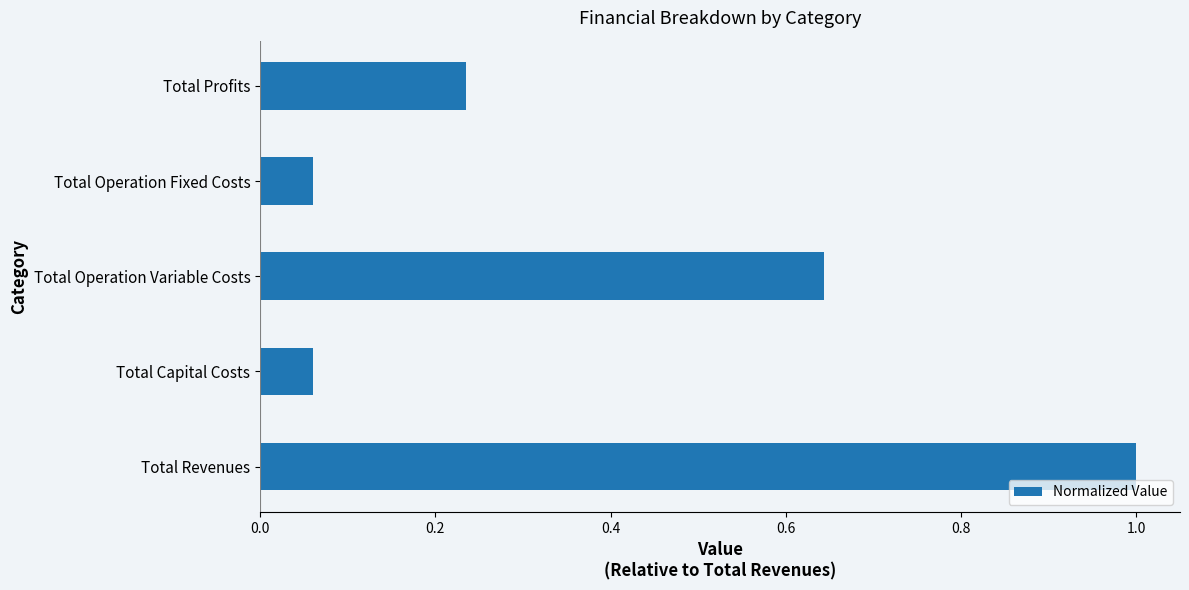

True or false: the data shows 0.3 at Total Profits.

False